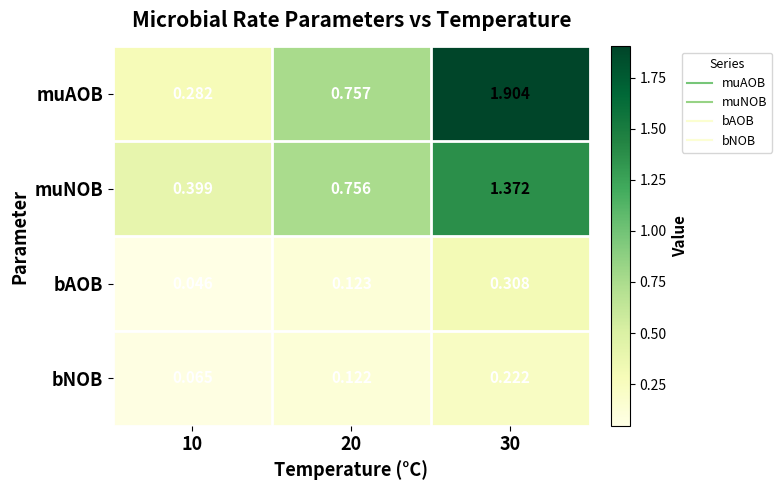

What is the total value across all series at 20?

1.8